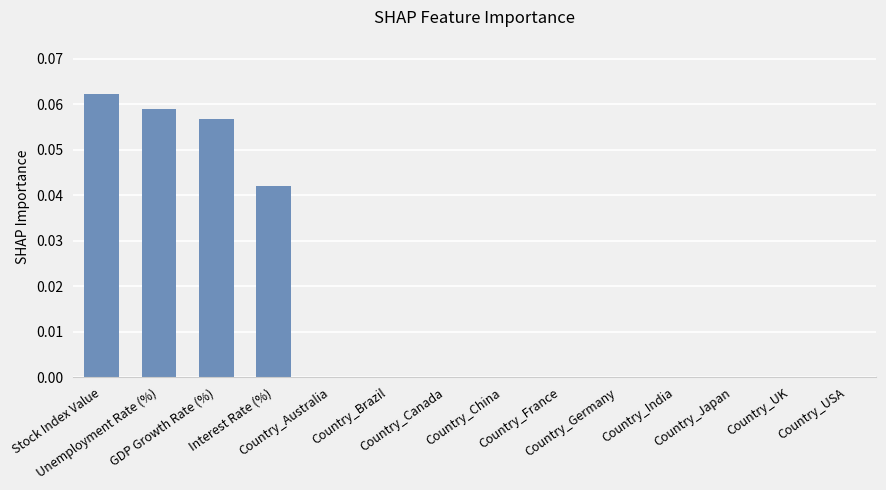

Rank the categories by value from lowest to highest.

Country_Australia, Country_Brazil, Country_Canada, Country_China, Country_France, Country_Germany, Country_India, Country_Japan, Country_UK, Country_USA, Interest Rate (%), GDP Growth Rate (%), Unemployment Rate (%), Stock Index Value